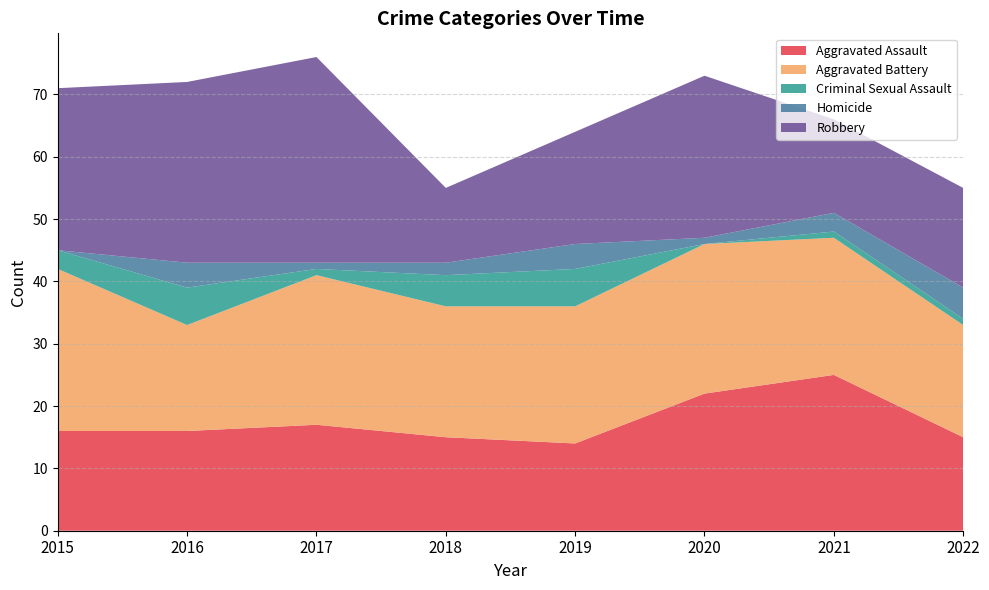

Reading left to right, transcribe all the data shown in this chart.

Aggravated Assault: 2015=16	2016=16	2017=17	2018=15	2019=14	2020=22	2021=25	2022=15
Aggravated Battery: 2015=26	2016=17	2017=24	2018=21	2019=22	2020=24	2021=22	2022=18
Criminal Sexual Assault: 2015=3	2016=6	2017=1	2018=5	2019=6	2020=0	2021=1	2022=1
Homicide: 2015=0	2016=4	2017=1	2018=2	2019=4	2020=1	2021=3	2022=5
Robbery: 2015=26	2016=29	2017=33	2018=12	2019=18	2020=26	2021=15	2022=16